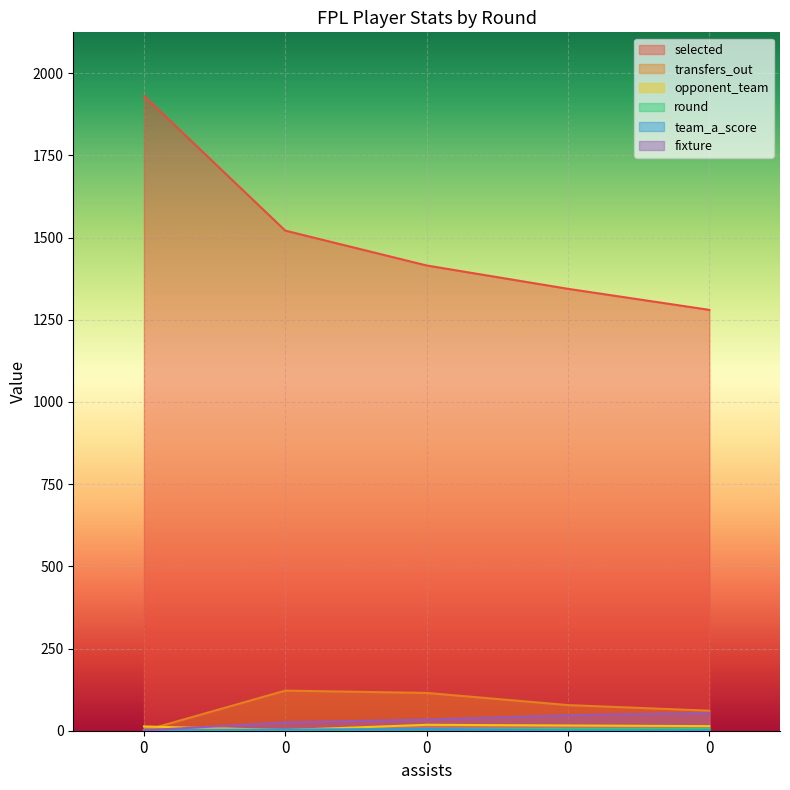

How many values in the selected series are below 1415?

2